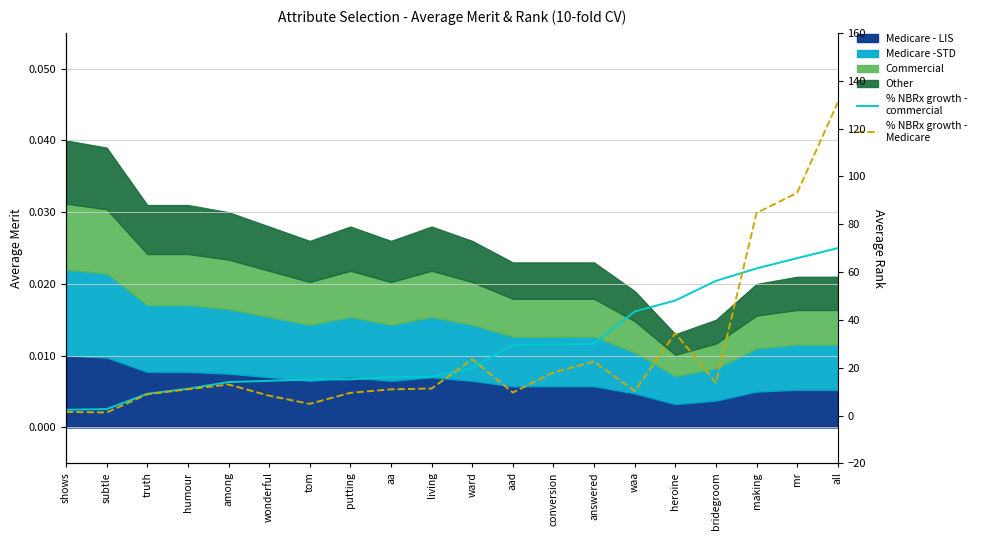

How many lines are shown in the chart?

2